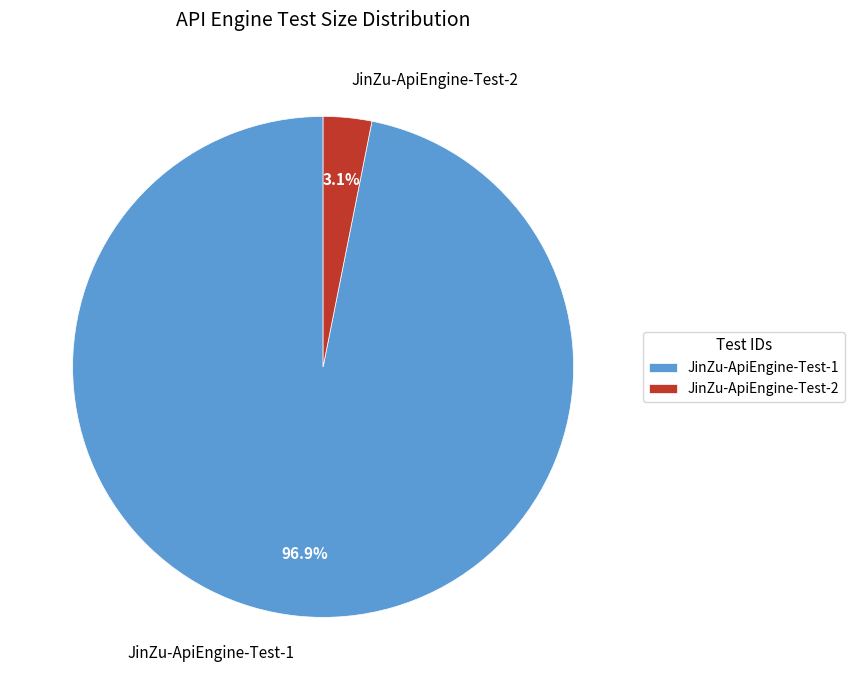

To the nearest percent, what portion does JinZu-ApiEngine-Test-2 represent?

3%